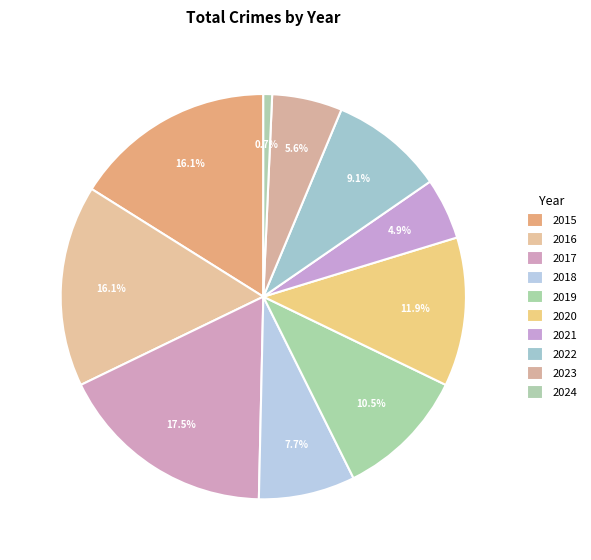

True or false: 2016 accounts for 16% of the total.

True